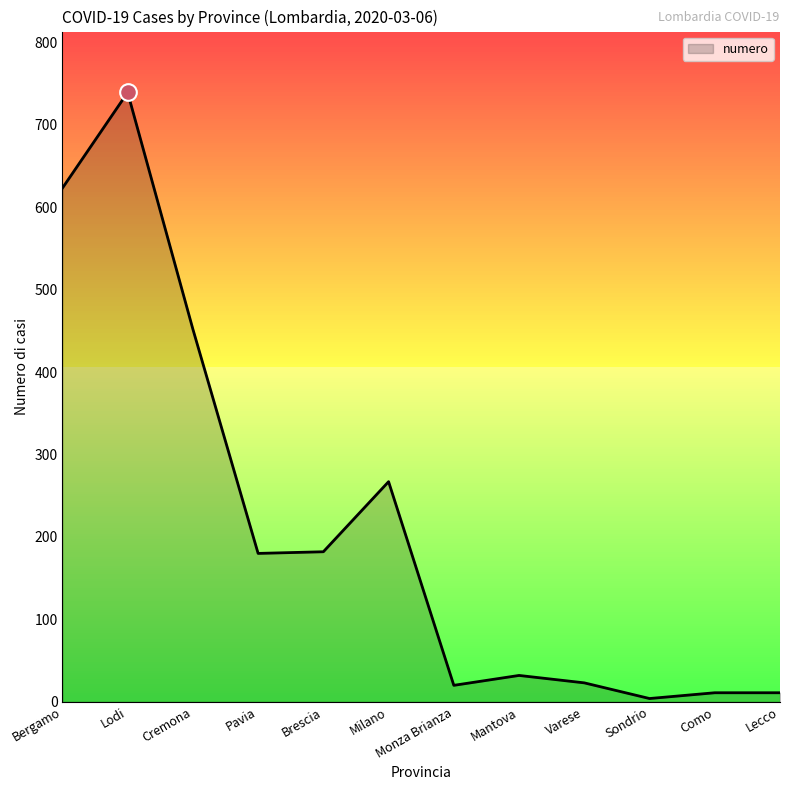

What is the sum of the values at Como and Bergamo?

634